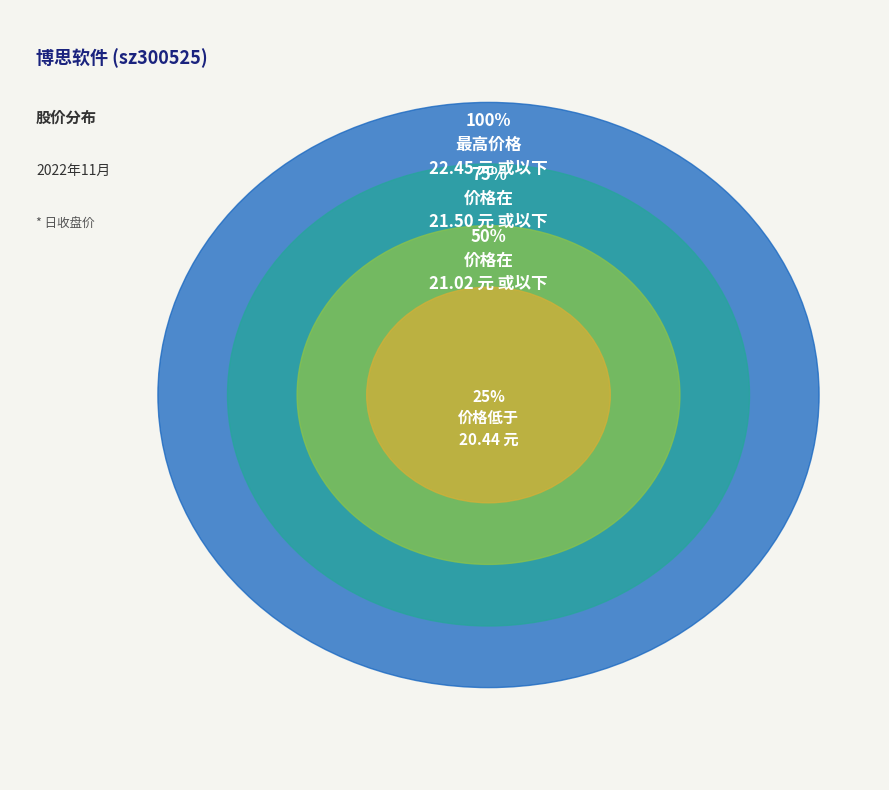

Combined, do 2022-11-23 and 2022-11-11 account for over 50%?

No